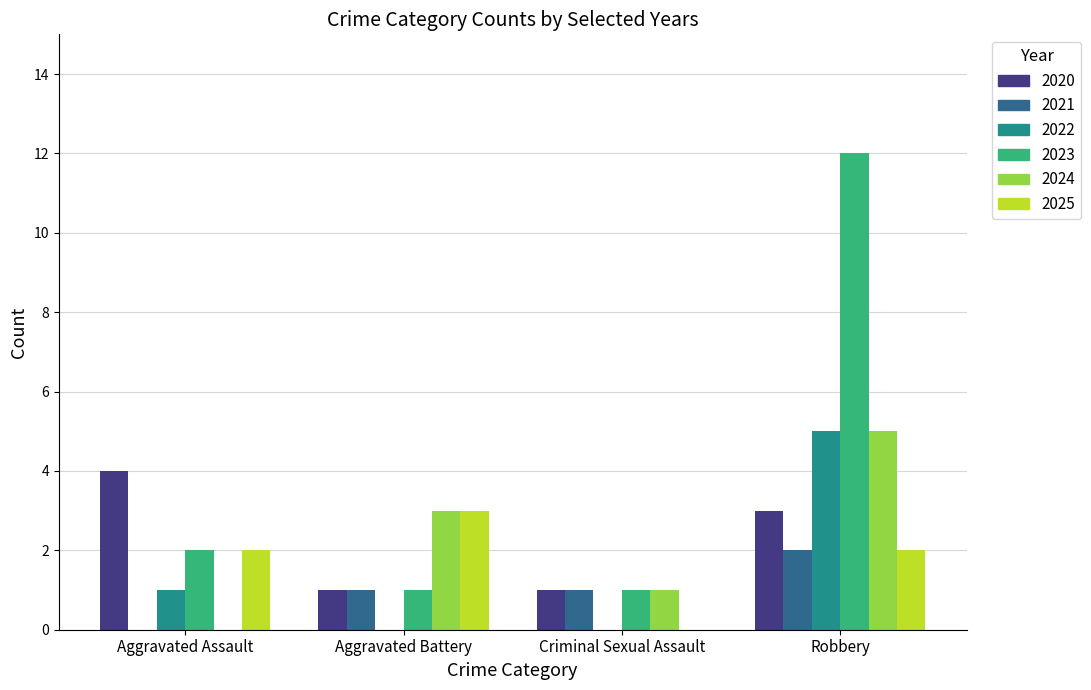

The 2025 series shows 2 at Aggravated Battery. True or false?

False